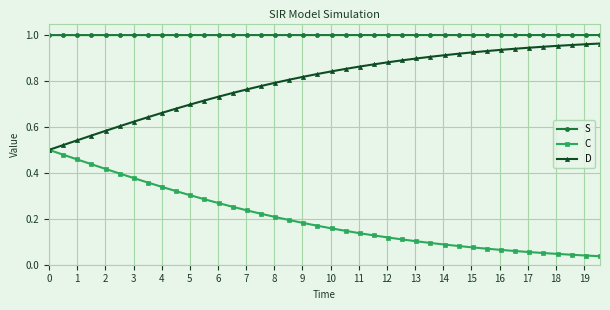

True or false: D and S cross at least once.

False